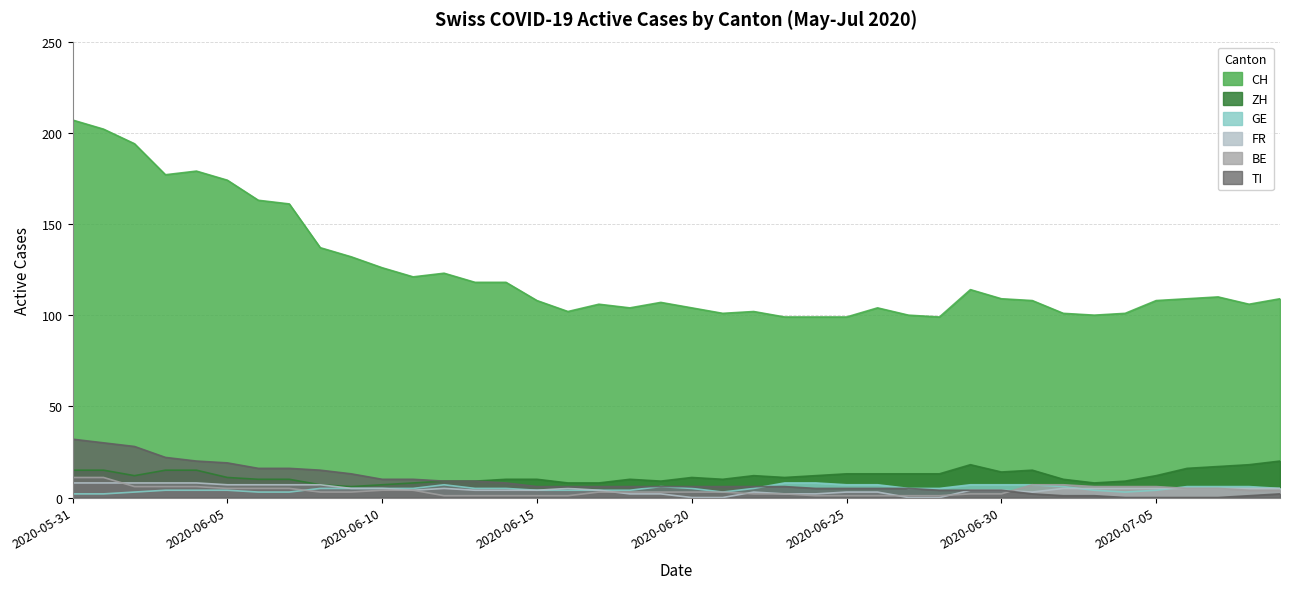

Reading left to right, extract all data points from this chart.

CH: 2020-05-31=207	2020-06-01=202	2020-06-02=194	2020-06-03=177	2020-06-04=179	2020-06-05=174	2020-06-06=163	2020-06-07=161	2020-06-08=137	2020-06-09=132	2020-06-10=126	2020-06-11=121	2020-06-12=123	2020-06-13=118	2020-06-14=118	2020-06-15=108	2020-06-16=102	2020-06-17=106	2020-06-18=104	2020-06-19=107	2020-06-20=104	2020-06-21=101	2020-06-22=102	2020-06-23=99	2020-06-24=99	2020-06-25=99	2020-06-26=104	2020-06-27=100	2020-06-28=99	2020-06-29=114	2020-06-30=109	2020-07-01=108	2020-07-02=101	2020-07-03=100	2020-07-04=101	2020-07-05=108	2020-07-06=109	2020-07-07=110	2020-07-08=106	2020-07-09=109
ZH: 2020-05-31=15	2020-06-01=15	2020-06-02=12	2020-06-03=15	2020-06-04=15	2020-06-05=11	2020-06-06=10	2020-06-07=10	2020-06-08=7	2020-06-09=6	2020-06-10=7	2020-06-11=8	2020-06-12=9	2020-06-13=9	2020-06-14=10	2020-06-15=10	2020-06-16=8	2020-06-17=8	2020-06-18=10	2020-06-19=9	2020-06-20=11	2020-06-21=10	2020-06-22=12	2020-06-23=11	2020-06-24=12	2020-06-25=13	2020-06-26=13	2020-06-27=13	2020-06-28=13	2020-06-29=18	2020-06-30=14	2020-07-01=15	2020-07-02=10	2020-07-03=8	2020-07-04=9	2020-07-05=12	2020-07-06=16	2020-07-07=17	2020-07-08=18	2020-07-09=20
GE: 2020-05-31=2	2020-06-01=2	2020-06-02=3	2020-06-03=4	2020-06-04=4	2020-06-05=4	2020-06-06=3	2020-06-07=3	2020-06-08=5	2020-06-09=5	2020-06-10=5	2020-06-11=5	2020-06-12=7	2020-06-13=5	2020-06-14=5	2020-06-15=4	2020-06-16=4	2020-06-17=4	2020-06-18=4	2020-06-19=6	2020-06-20=5	2020-06-21=3	2020-06-22=5	2020-06-23=8	2020-06-24=8	2020-06-25=7	2020-06-26=7	2020-06-27=5	2020-06-28=5	2020-06-29=7	2020-06-30=7	2020-07-01=7	2020-07-02=6	2020-07-03=4	2020-07-04=3	2020-07-05=4	2020-07-06=6	2020-07-07=6	2020-07-08=6	2020-07-09=5
FR: 2020-05-31=8	2020-06-01=8	2020-06-02=8	2020-06-03=8	2020-06-04=8	2020-06-05=7	2020-06-06=7	2020-06-07=7	2020-06-08=7	2020-06-09=5	2020-06-10=5	2020-06-11=4	2020-06-12=5	2020-06-13=4	2020-06-14=4	2020-06-15=4	2020-06-16=5	2020-06-17=4	2020-06-18=2	2020-06-19=2	2020-06-20=0	2020-06-21=0	2020-06-22=3	2020-06-23=2	2020-06-24=2	2020-06-25=3	2020-06-26=3	2020-06-27=0	2020-06-28=0	2020-06-29=4	2020-06-30=4	2020-07-01=3	2020-07-02=5	2020-07-03=5	2020-07-04=5	2020-07-05=5	2020-07-06=5	2020-07-07=5	2020-07-08=5	2020-07-09=5
BE: 2020-05-31=11	2020-06-01=11	2020-06-02=6	2020-06-03=6	2020-06-04=6	2020-06-05=5	2020-06-06=5	2020-06-07=5	2020-06-08=3	2020-06-09=3	2020-06-10=4	2020-06-11=4	2020-06-12=1	2020-06-13=1	2020-06-14=1	2020-06-15=1	2020-06-16=1	2020-06-17=3	2020-06-18=3	2020-06-19=3	2020-06-20=3	2020-06-21=3	2020-06-22=2	2020-06-23=2	2020-06-24=1	2020-06-25=1	2020-06-26=1	2020-06-27=1	2020-06-28=1	2020-06-29=2	2020-06-30=2	2020-07-01=7	2020-07-02=7	2020-07-03=6	2020-07-04=6	2020-07-05=6	2020-07-06=5	2020-07-07=5	2020-07-08=4	2020-07-09=4
TI: 2020-05-31=32	2020-06-01=30	2020-06-02=28	2020-06-03=22	2020-06-04=20	2020-06-05=19	2020-06-06=16	2020-06-07=16	2020-06-08=15	2020-06-09=13	2020-06-10=10	2020-06-11=10	2020-06-12=9	2020-06-13=9	2020-06-14=8	2020-06-15=6	2020-06-16=6	2020-06-17=6	2020-06-18=6	2020-06-19=6	2020-06-20=6	2020-06-21=6	2020-06-22=6	2020-06-23=6	2020-06-24=5	2020-06-25=5	2020-06-26=5	2020-06-27=5	2020-06-28=4	2020-06-29=4	2020-06-30=4	2020-07-01=2	2020-07-02=1	2020-07-03=1	2020-07-04=0	2020-07-05=0	2020-07-06=0	2020-07-07=0	2020-07-08=1	2020-07-09=2